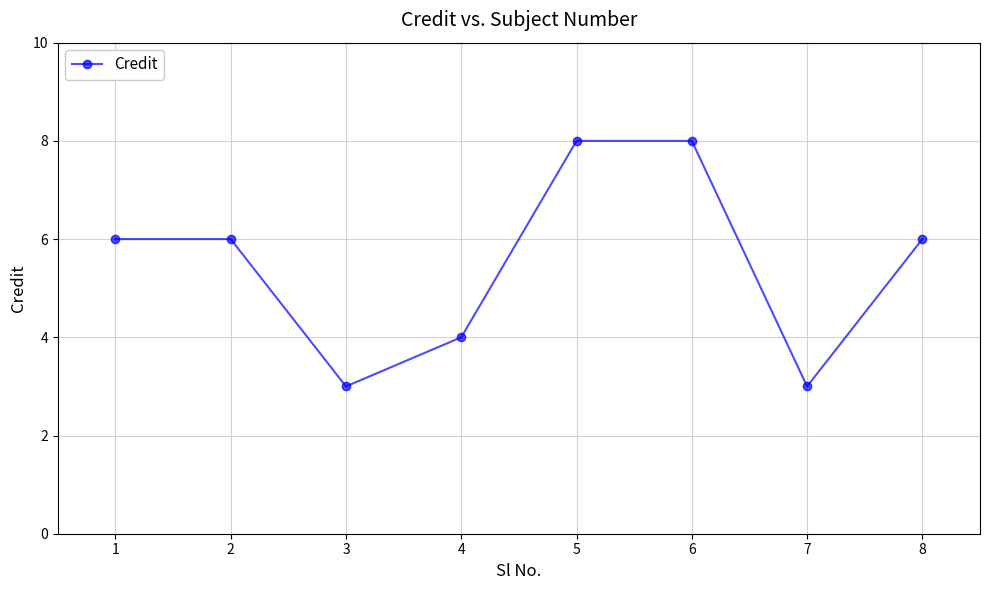

What value does the data have at 4?

4